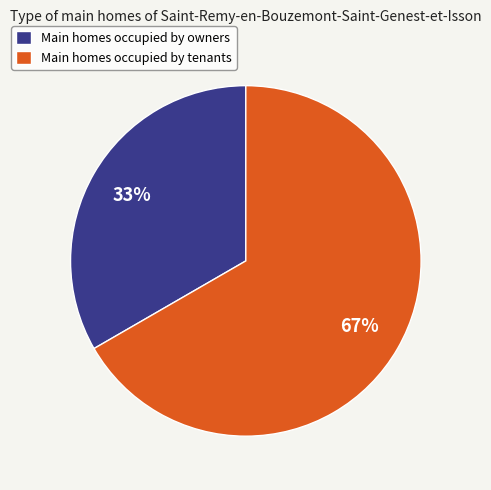

To the nearest percent, what is the average slice percentage?

50%